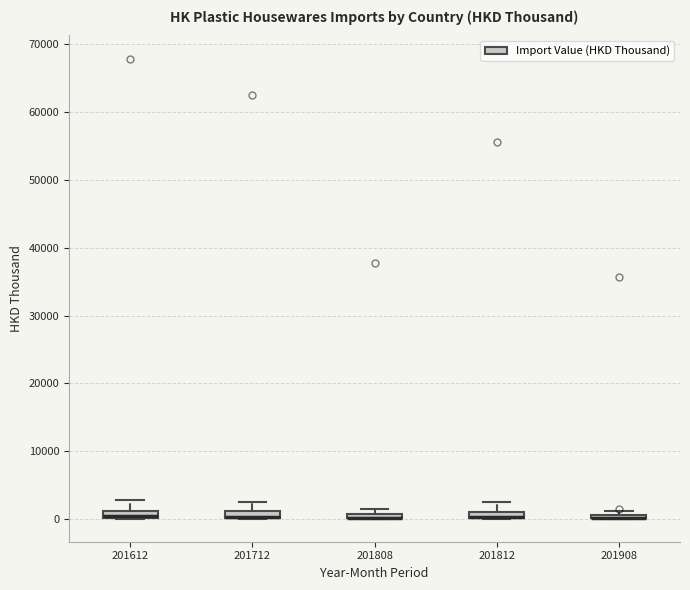

Where is the lower edge of the box at x = 201808 on the y-axis? The values are not printed on the chart, so give them approximately, as read against the axis.

0